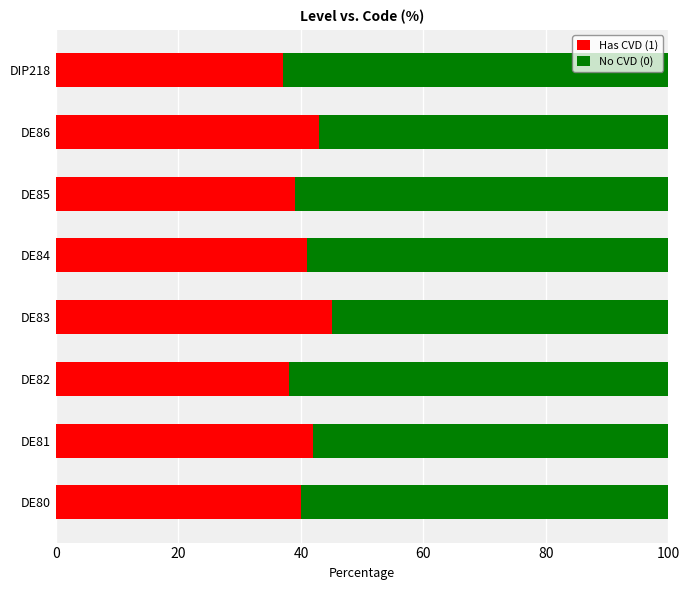

What is the difference between the maximum and minimum values in the Has CVD (1) series?

8